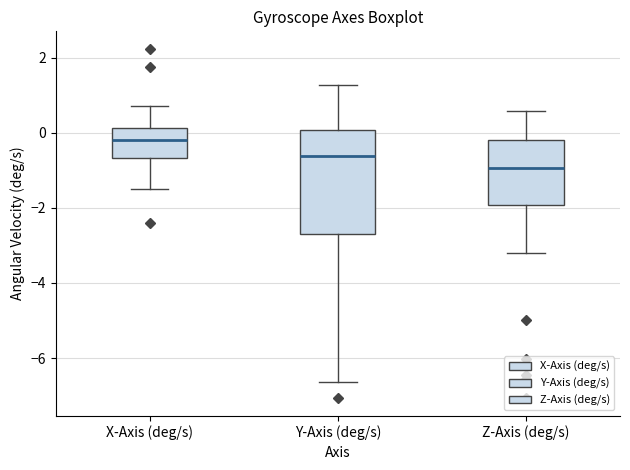

Reading left to right, read every box against the y-axis: the position of its median line, the range the box covers, and the ends of its whiskers. The values are not printed on the chart, so give them approximately, as read against the axis.

X-Axis (deg/s): median -0.2, box -0.6 to 0.2, whiskers -1.4 to 0.8
Y-Axis (deg/s): median -0.6, box -2.6 to 0.0, whiskers -6.6 to 1.2
Z-Axis (deg/s): median -1.0, box -2.0 to -0.2, whiskers -3.2 to 0.6